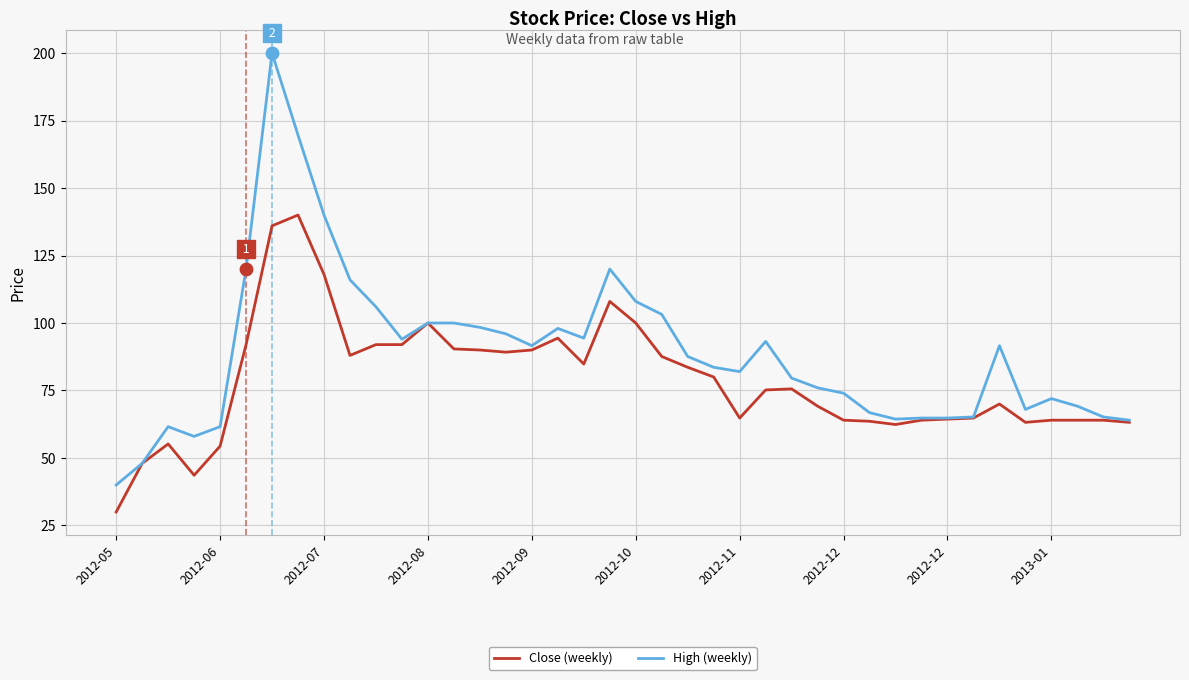

What are all the series names shown in the legend?

Close (weekly), High (weekly)